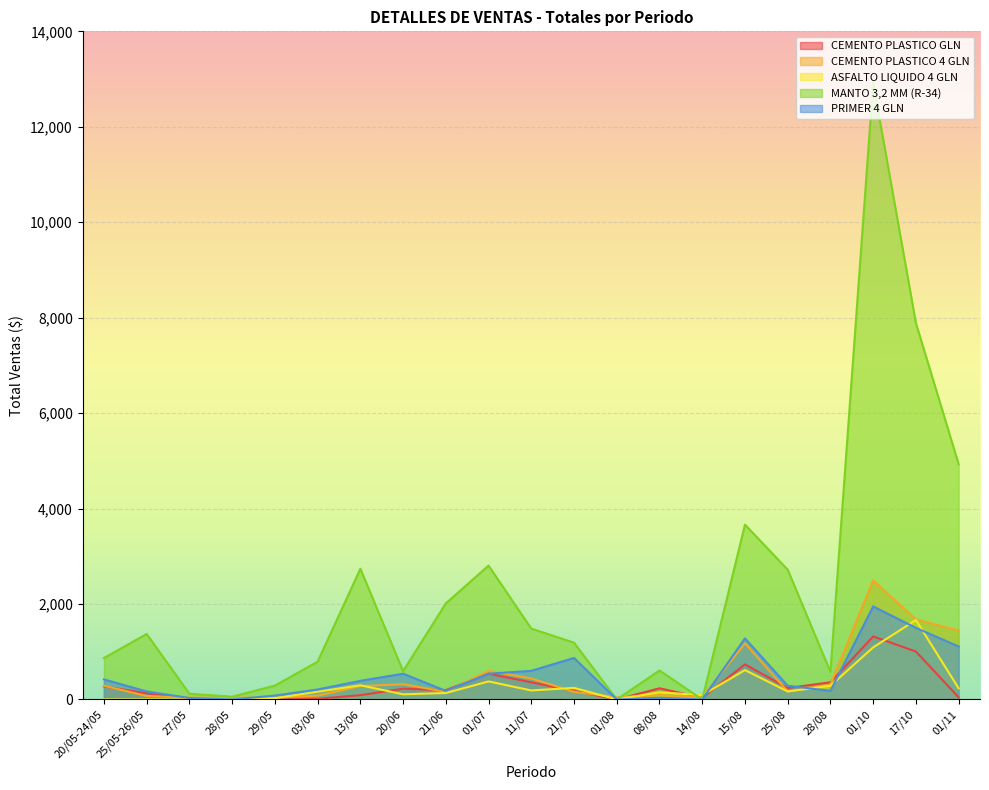

List the labels in order of MANTO 3,2 MM (R-34) value, largest first.

01/10, 17/10, 01/11, 15/08, 01/07, 13/06, 25/08, 21/06, 11/07, 25/05-26/05, 21/07, 20/05-24/05, 03/06, 08/08, 20/06, 28/08, 29/05, 27/05, 28/05, 01/08, 14/08